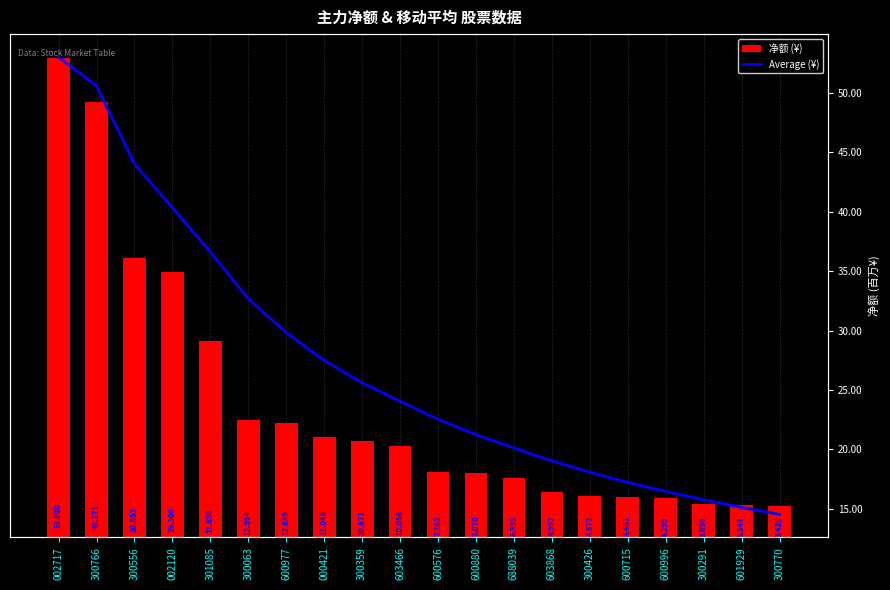

List the series in order of their peak value, lowest first.

净额 (¥), Average (¥)